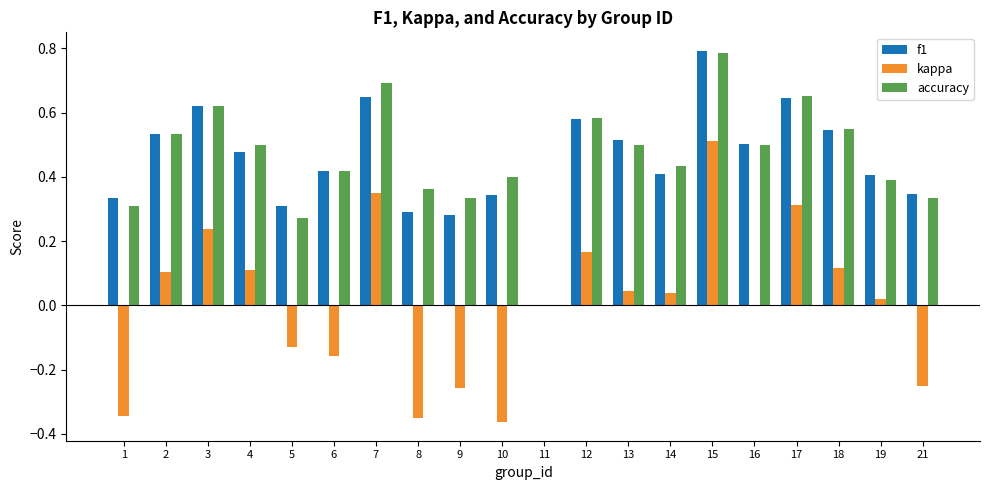

What is the sum of all f1 values?

9.0